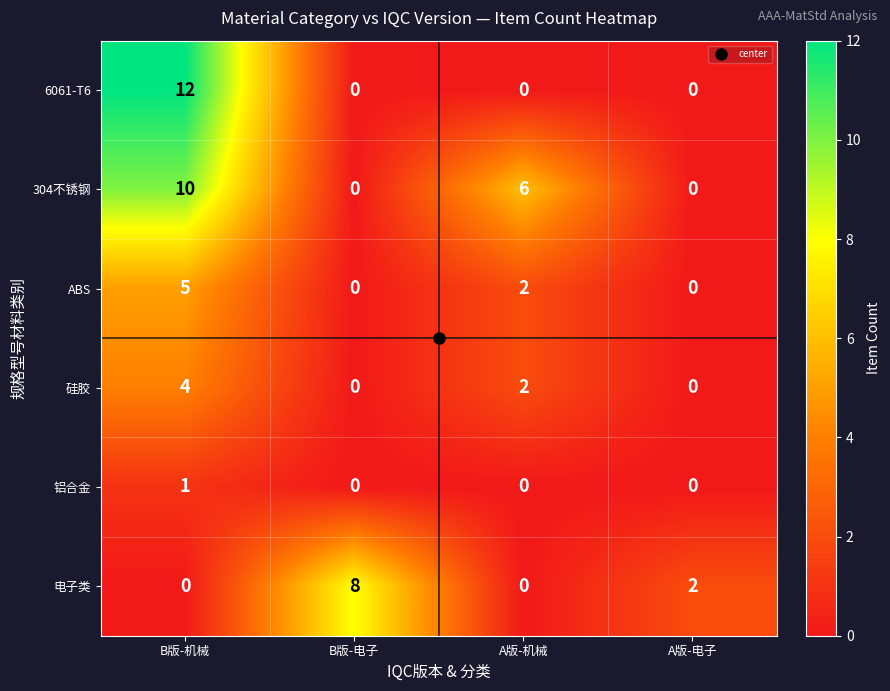

What is the average value of the 6061-T6 series?

3